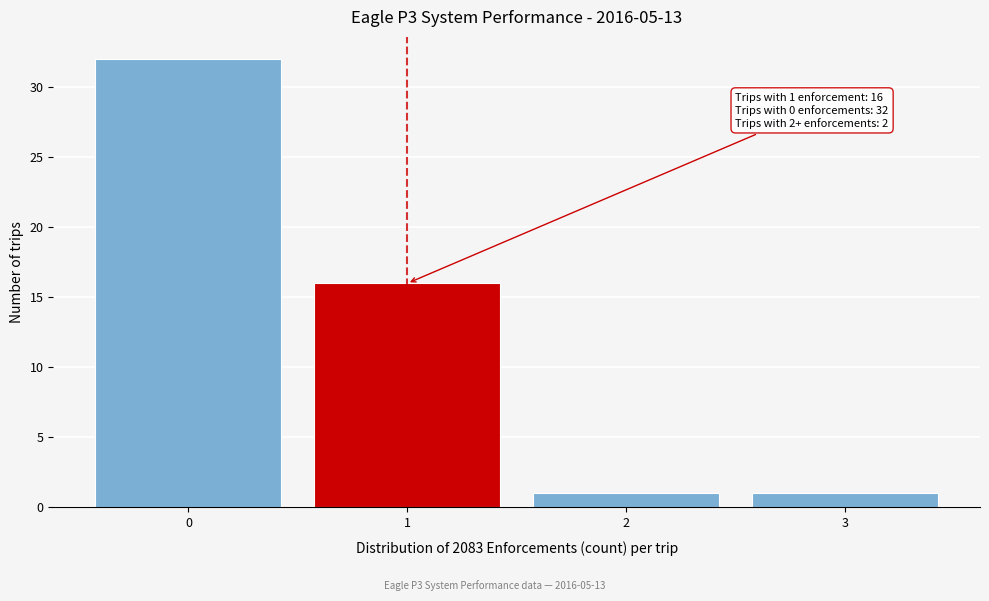

Which range on the x-axis has the tallest bar?

-0.5 to 0.5